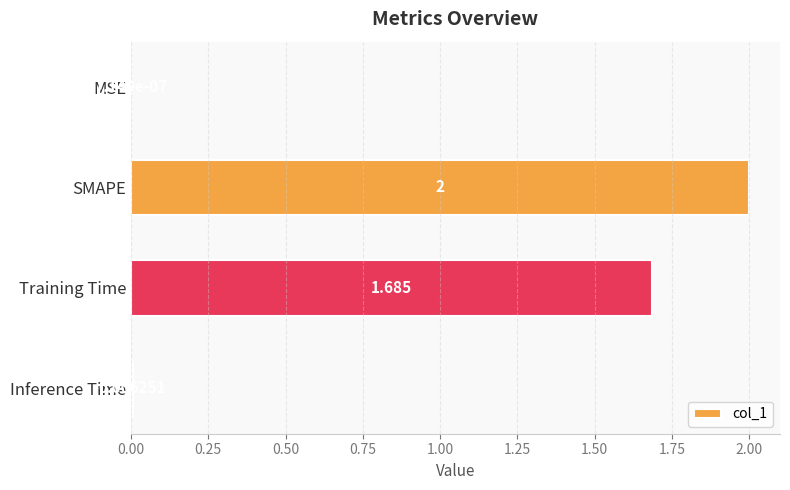

At which label is the value closest to 1?

Training Time